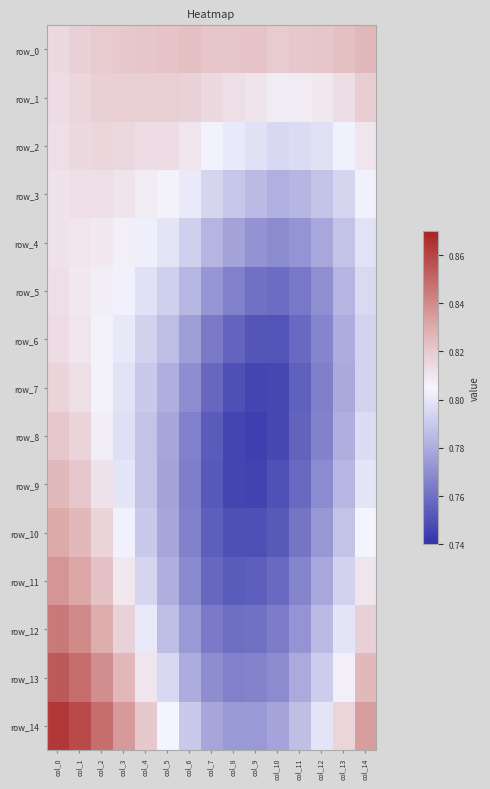

Rank the categories by row_2 value from lowest to highest.

col_10, col_11, col_12, col_9, col_8, col_13, col_7, col_6, col_14, col_0, col_4, col_5, col_1, col_3, col_2